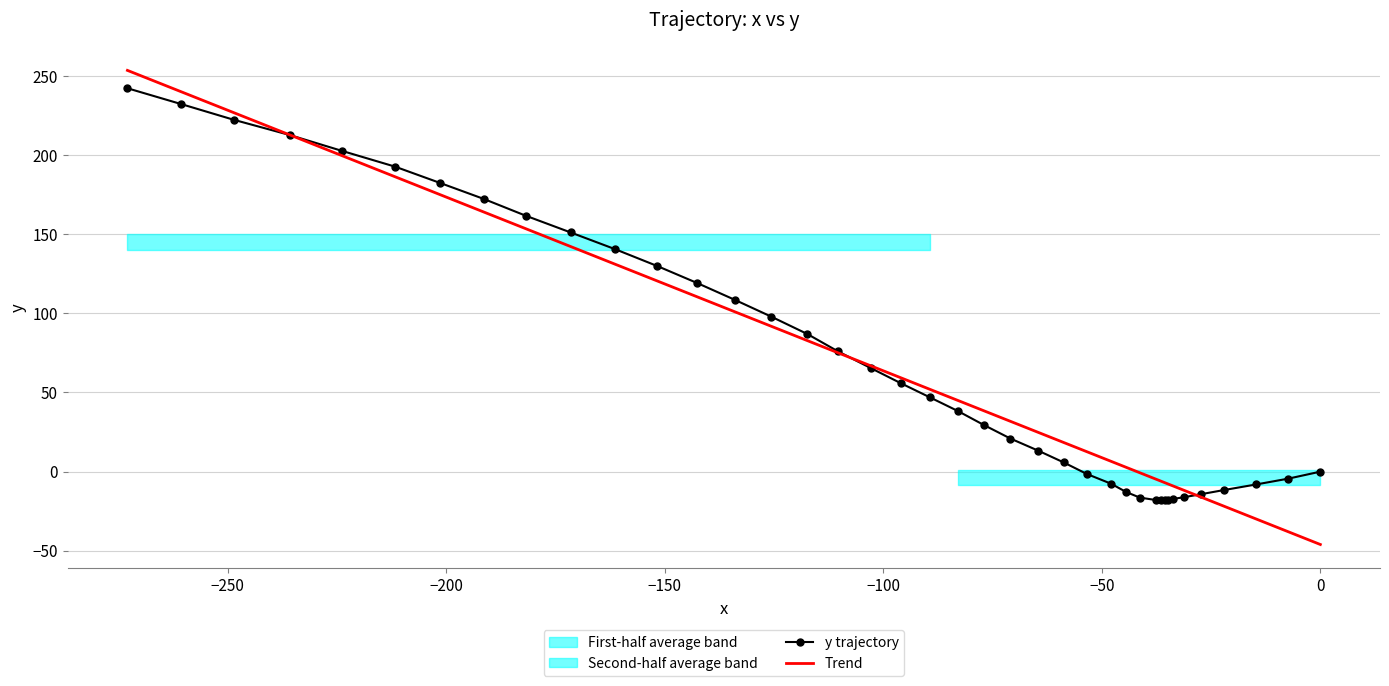

True or false: Trend has more than 2 interior local peaks.

False